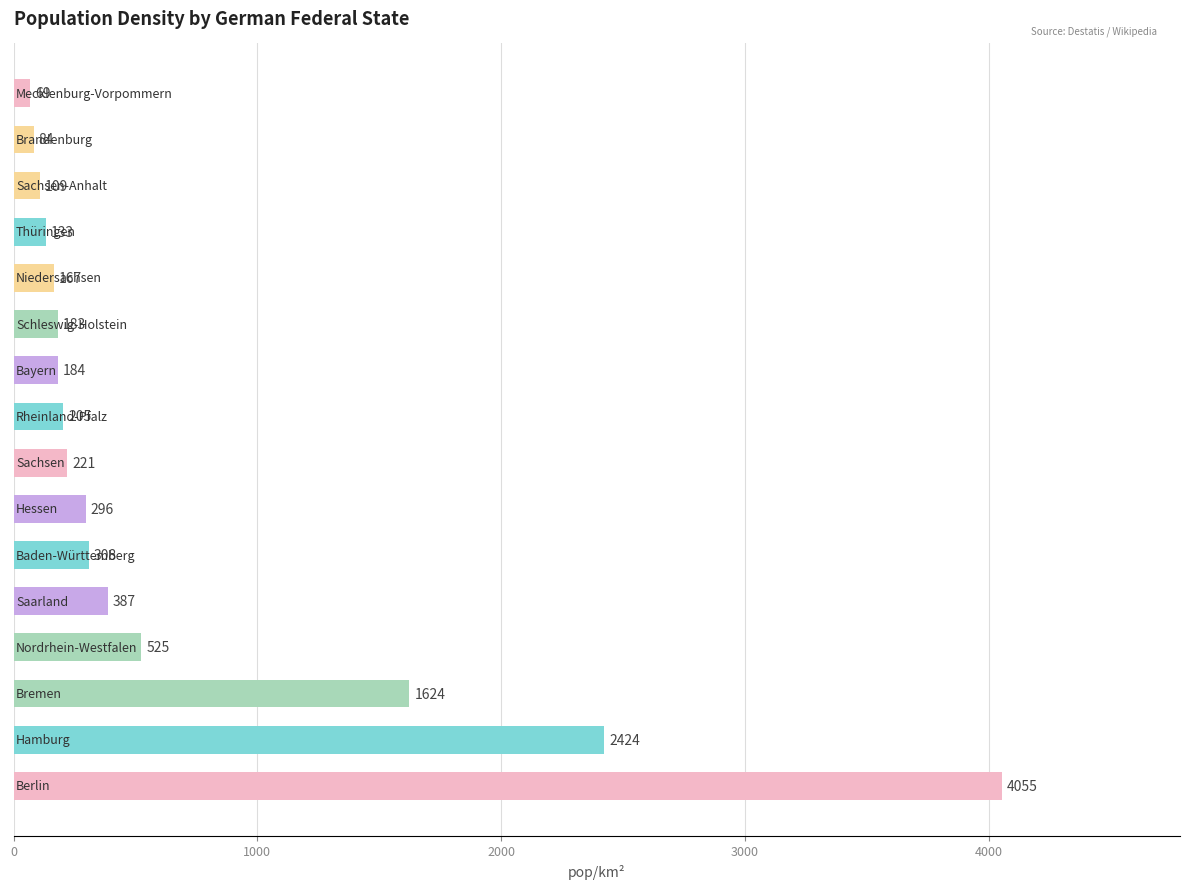

How many bars are there in total?

16